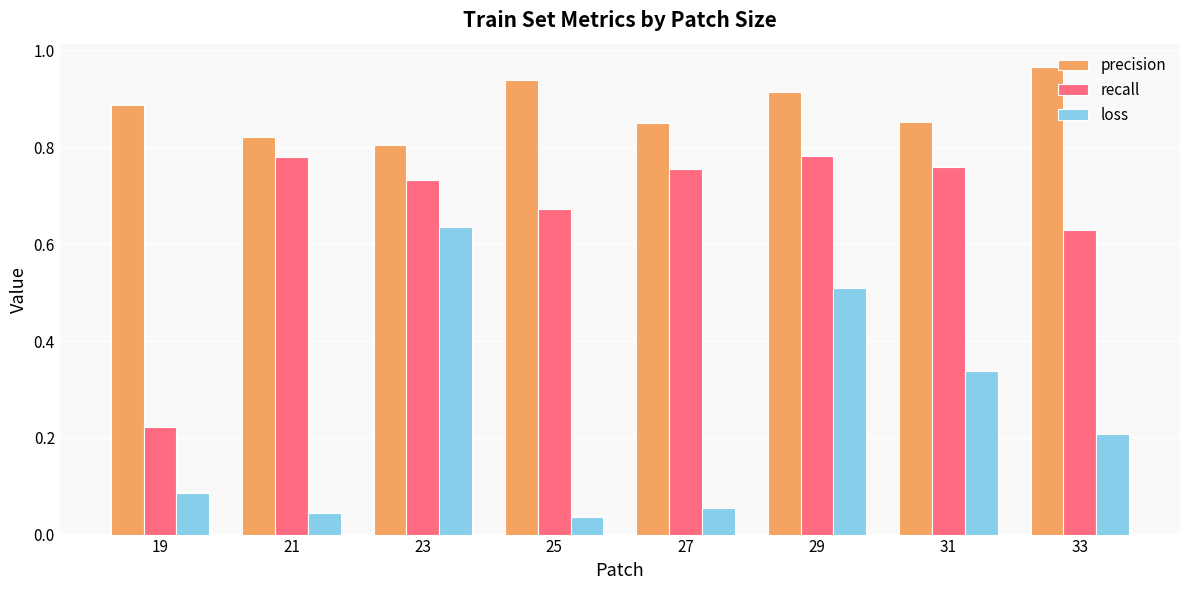

Count the number of data series in this chart.

3